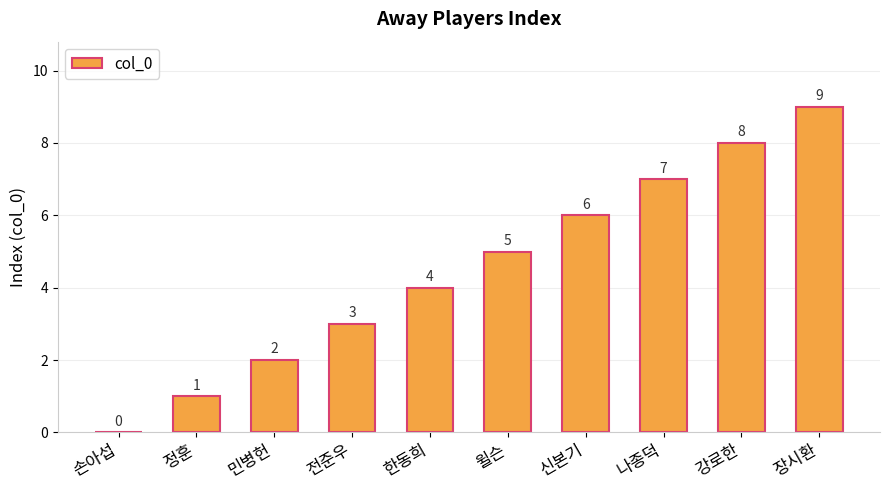

The chart shows a value of 0 at 손아섭. True or false?

True